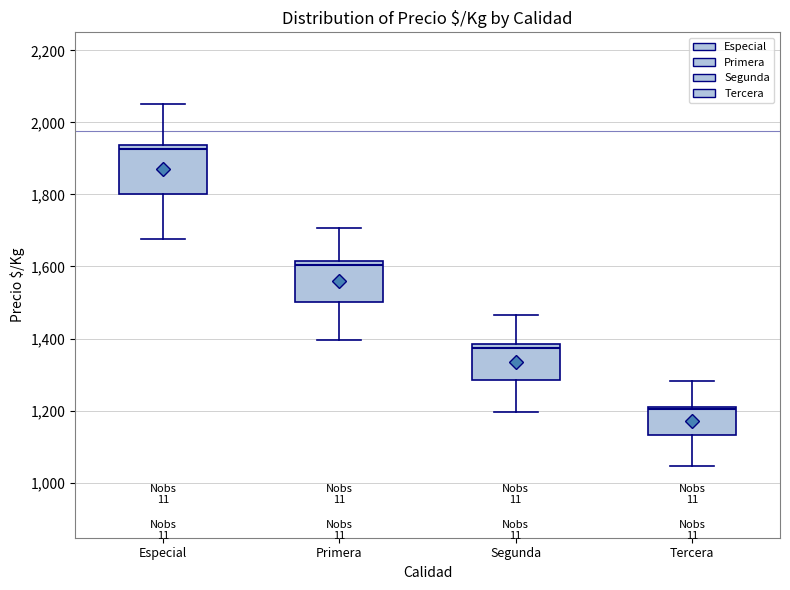

Where does the upper whisker of the box for Especial end on the y-axis? The values are not printed on the chart, so give them approximately, as read against the axis.

2060